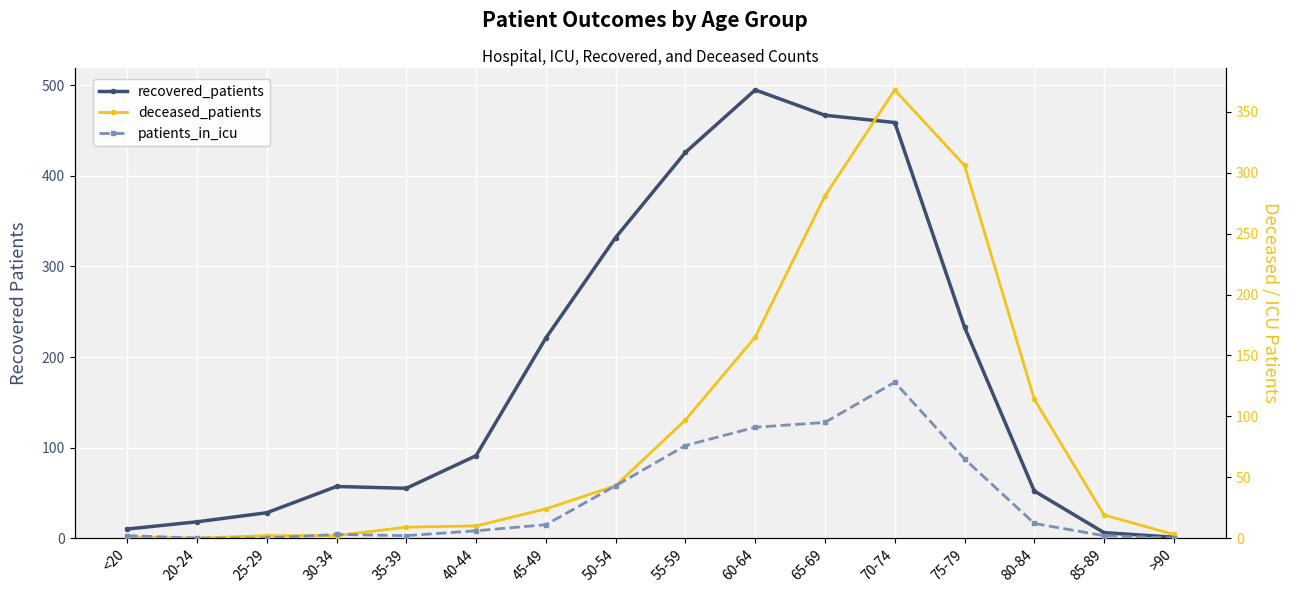

What is the difference between the maximum and minimum values in the recovered_patients series?

494